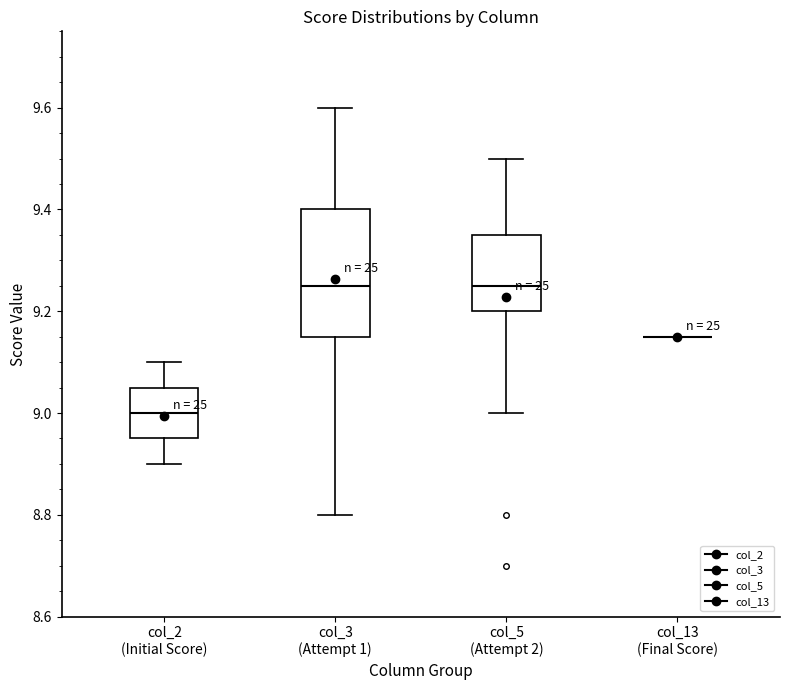

Reading left to right, read every box against the y-axis: the position of its median line, the range the box covers, and the ends of its whiskers. The values are not printed on the chart, so give them approximately, as read against the axis.

col_2 (Initial Score): median 9.00, box 8.96 to 9.06, whiskers 8.90 to 9.10
col_3 (Attempt 1): median 9.26, box 9.16 to 9.40, whiskers 8.80 to 9.60
col_5 (Attempt 2): median 9.26, box 9.20 to 9.36, whiskers 9.00 to 9.50
col_13 (Final Score): box collapsed to a line at 9.16, whiskers 9.16 to 9.16